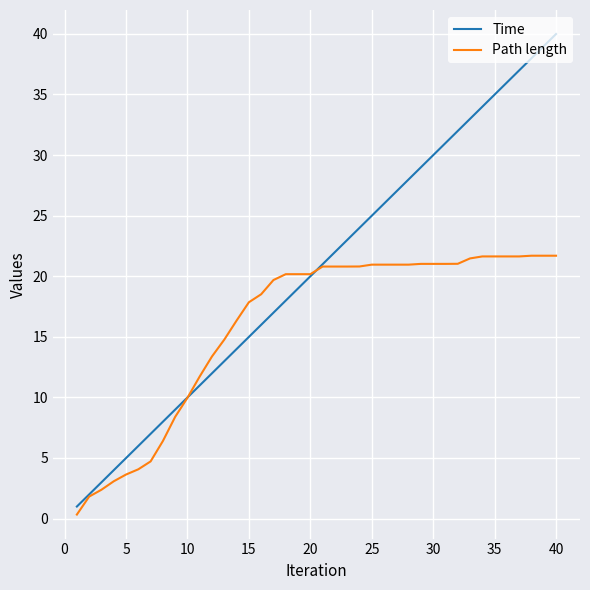

List the series in order of their overall mean, lowest first.

Path length, Time